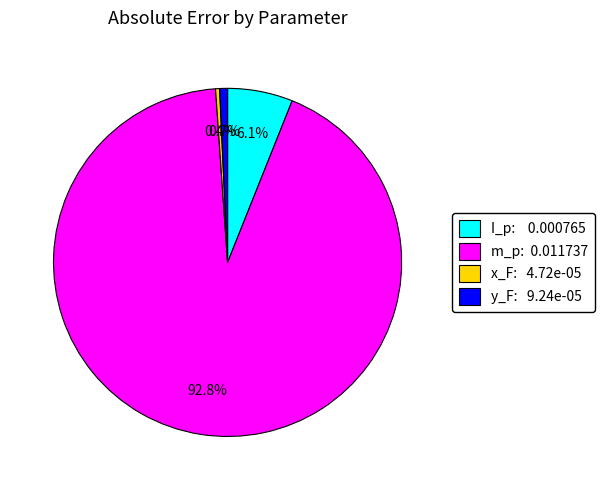

How many segments does this pie chart have?

4